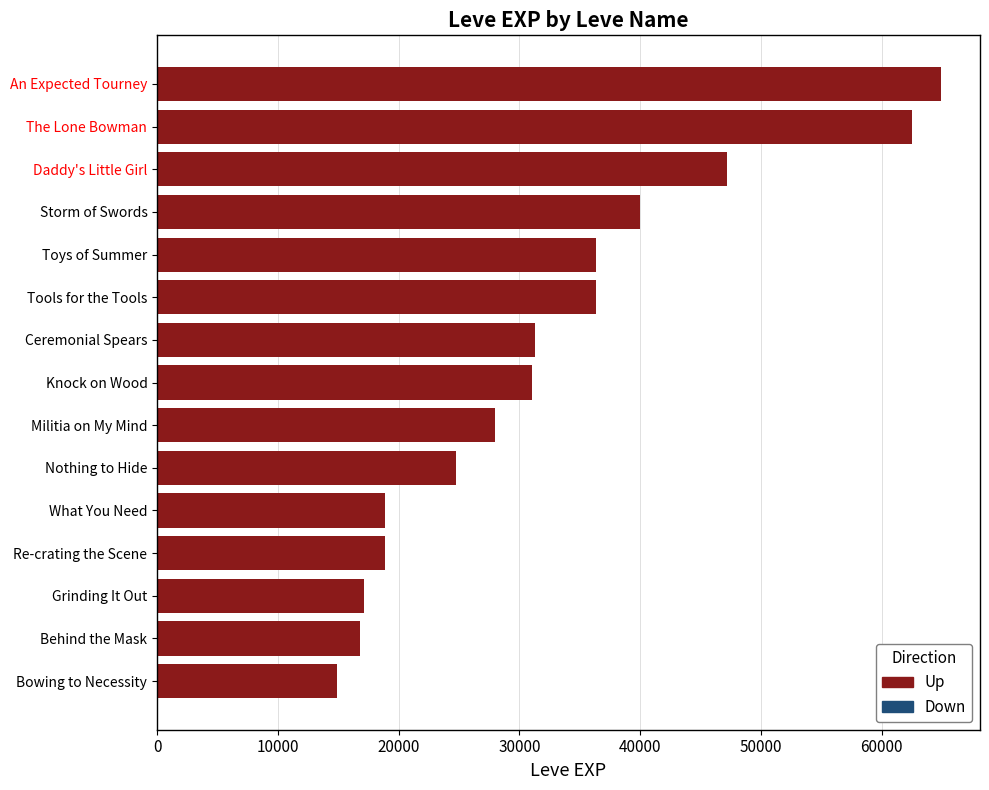

What value does the data have at Behind the Mask, to the nearest 10?

16800